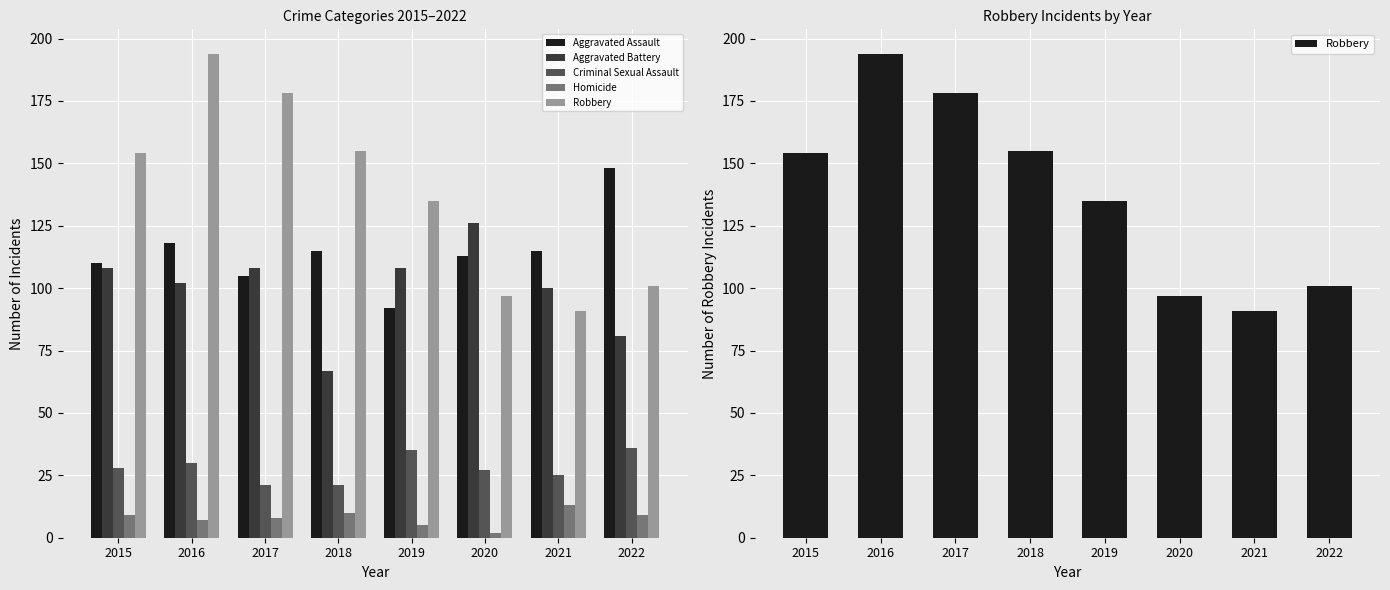

Which category has the highest value in the Aggravated Assault series?

2022